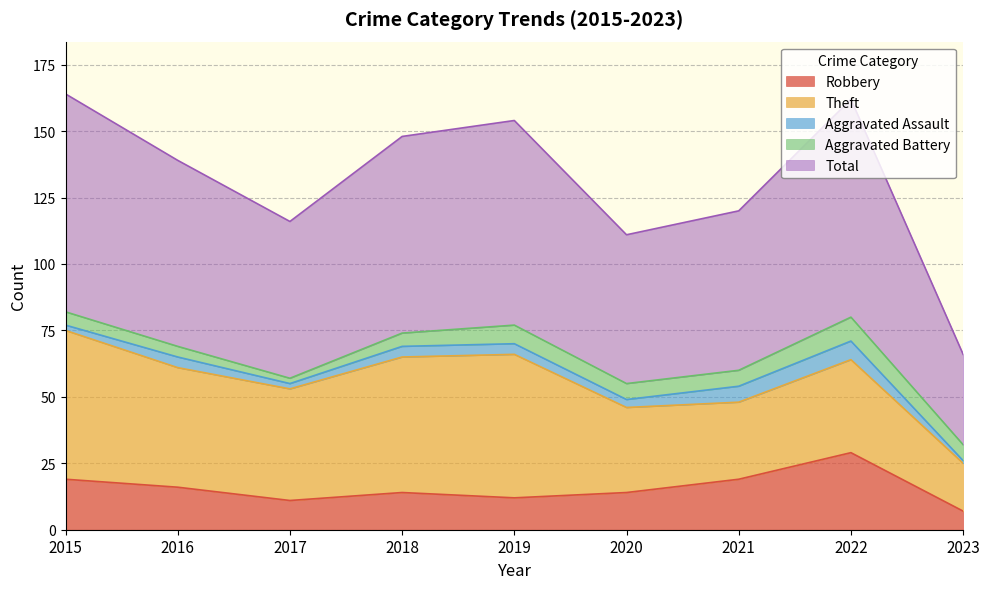

At which category is the sum across all series the highest?

2015